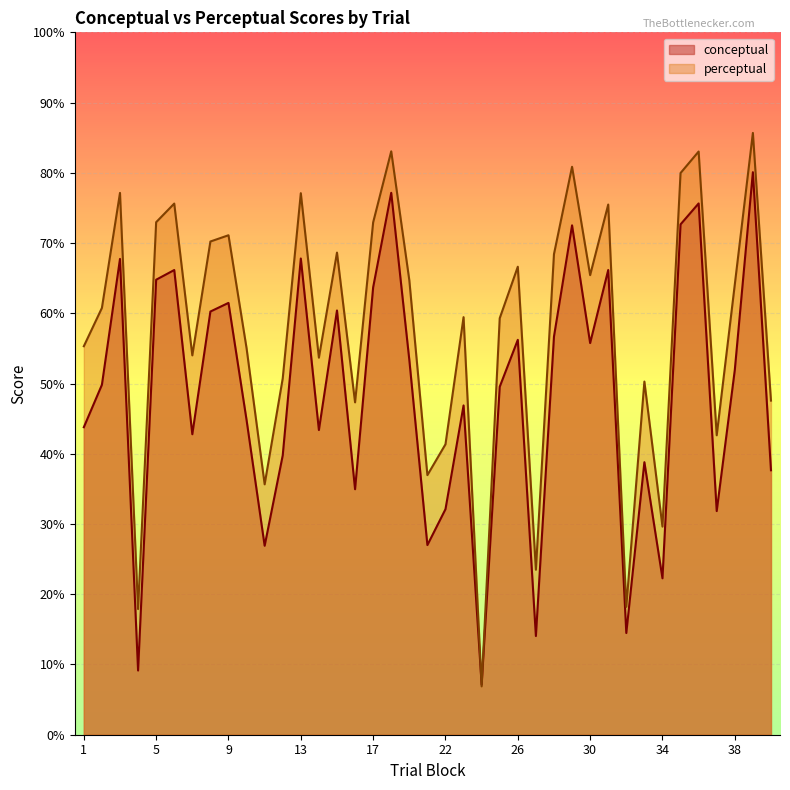

How many lines are shown in the chart?

2